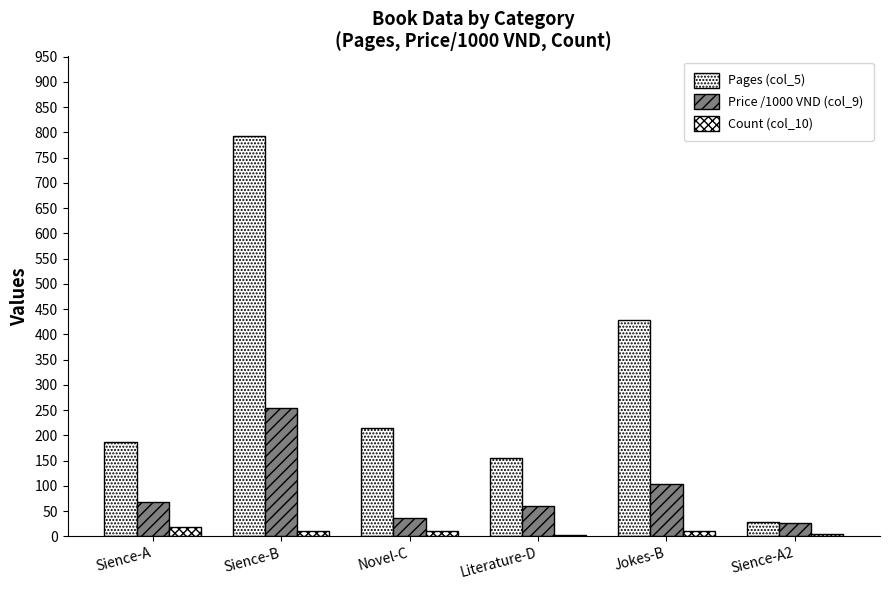

How many groups of bars are there?

6